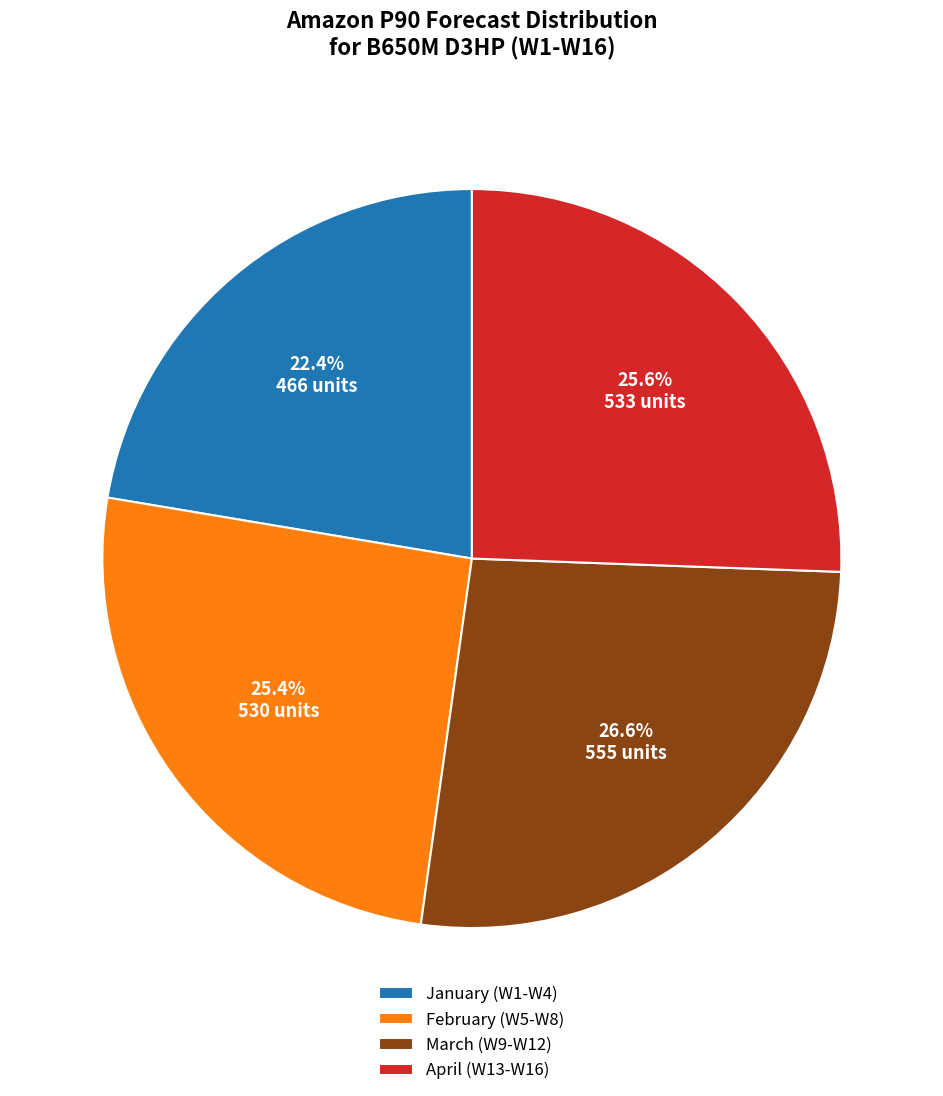

Does April (W13-W16) represent more than half of the total?

No